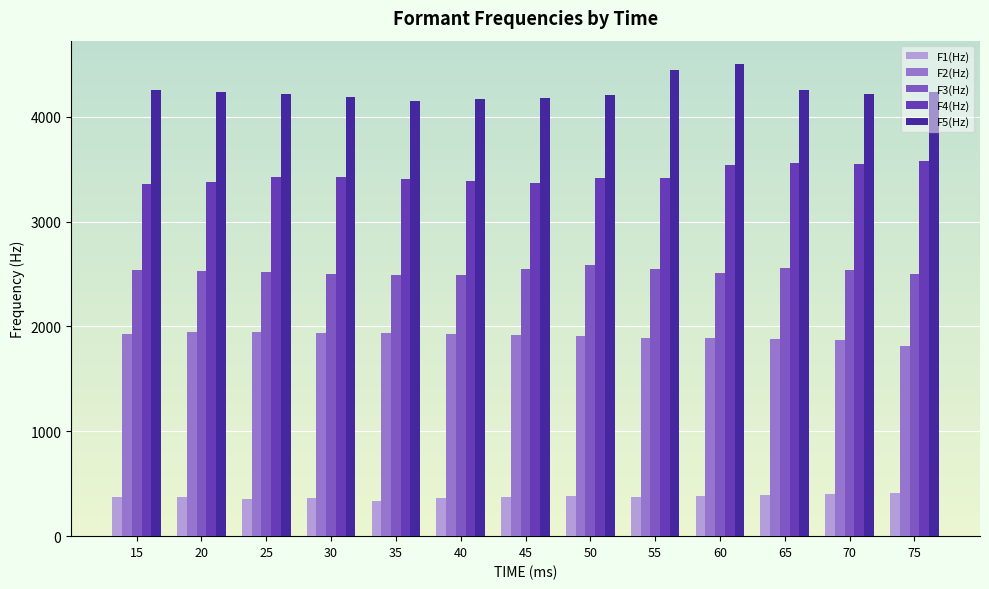

The F4(Hz) series shows 3428 at 25. True or false?

True